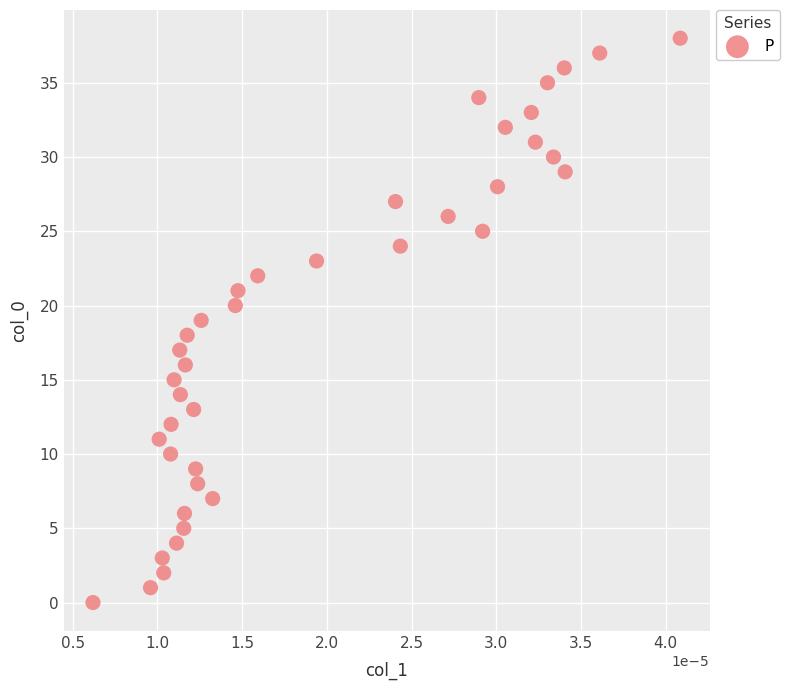

What is the range of Y values (max minus min)?

38